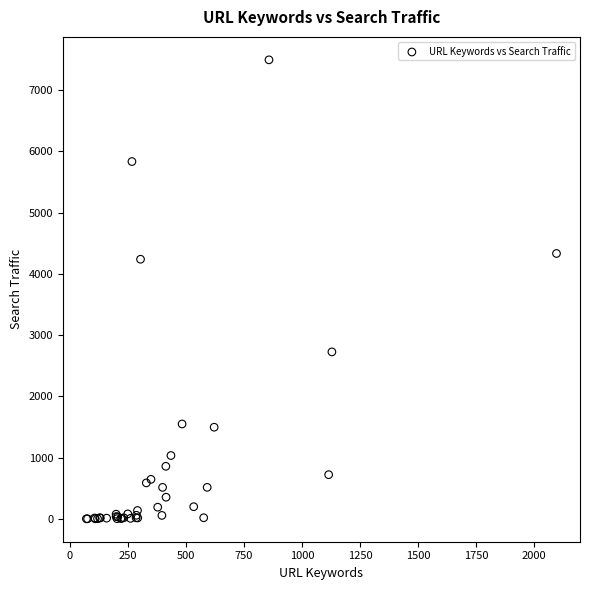

What Y value in the scatter plot is closest to 3747?

4238